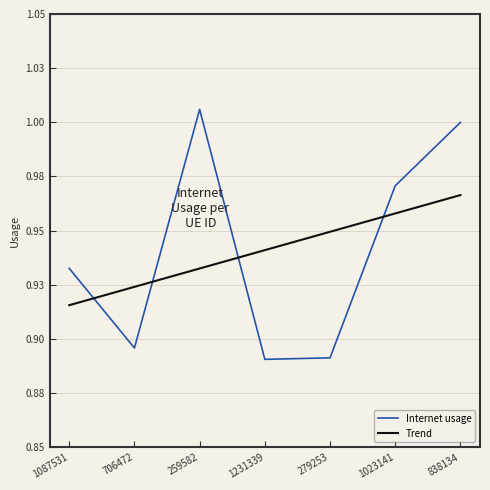

How many lines are shown in the chart?

1